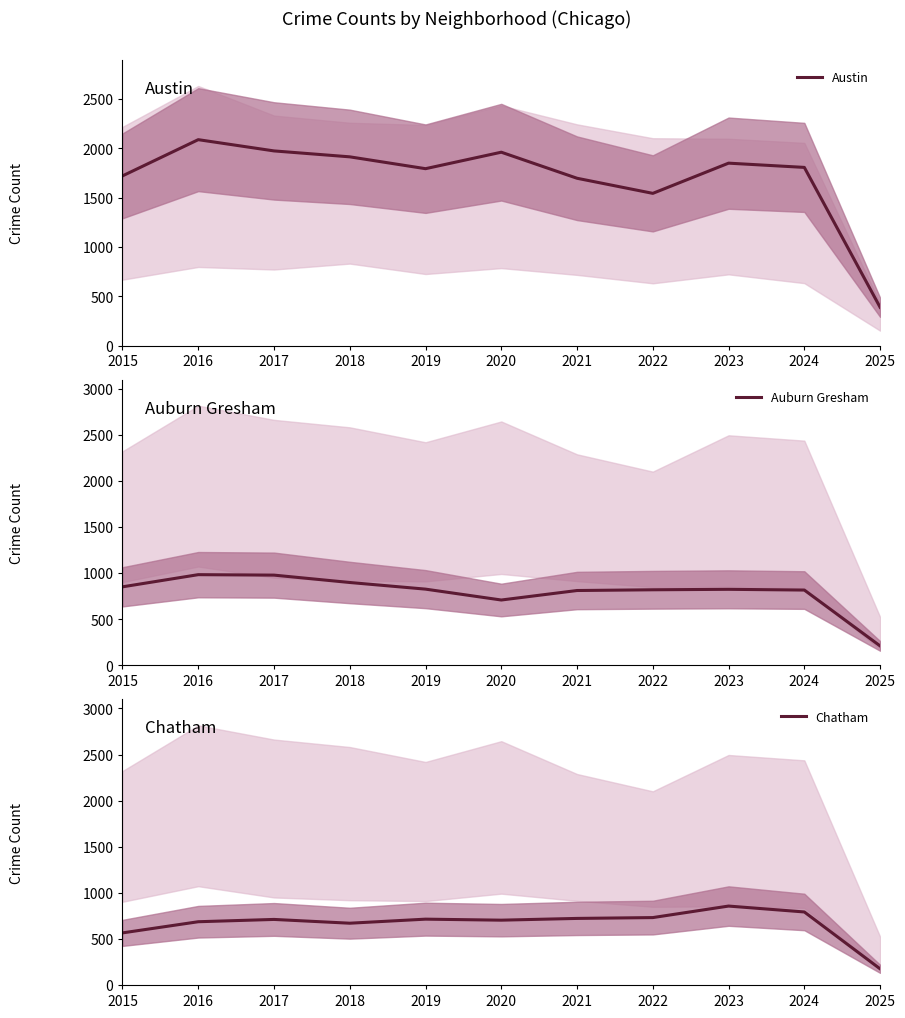

True or false: Chatham and Austin intersect in this chart.

False